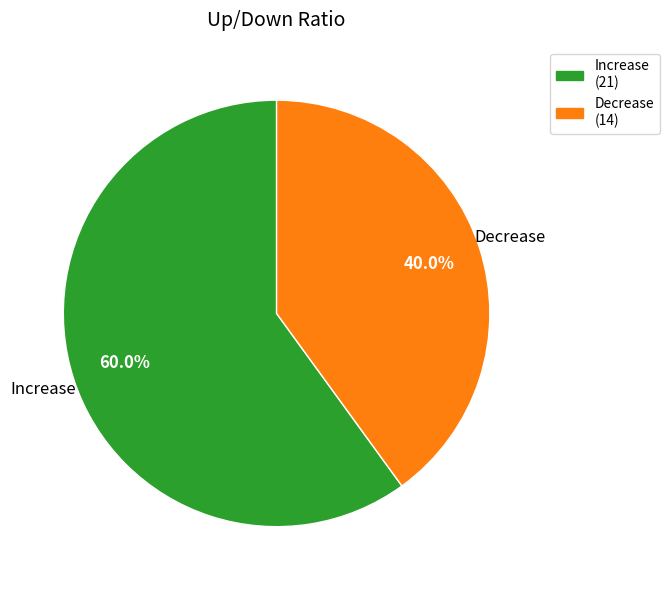

Which slice represents more than half of the pie?

Increase